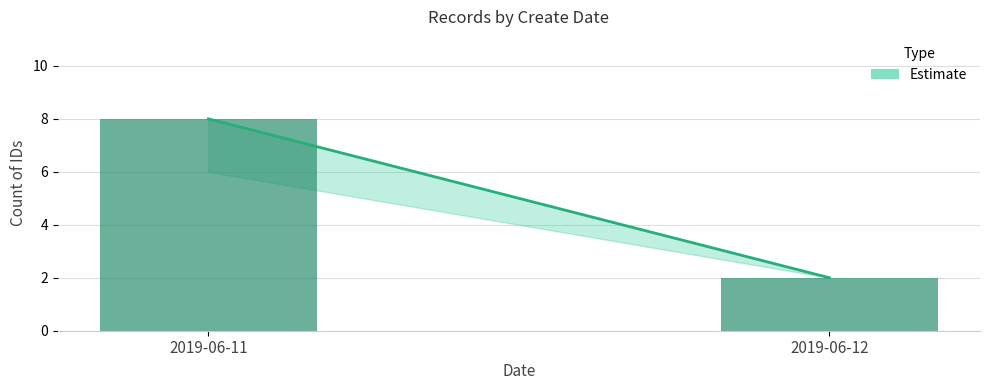

Which label corresponds to the smallest value in the chart?

2019-06-12